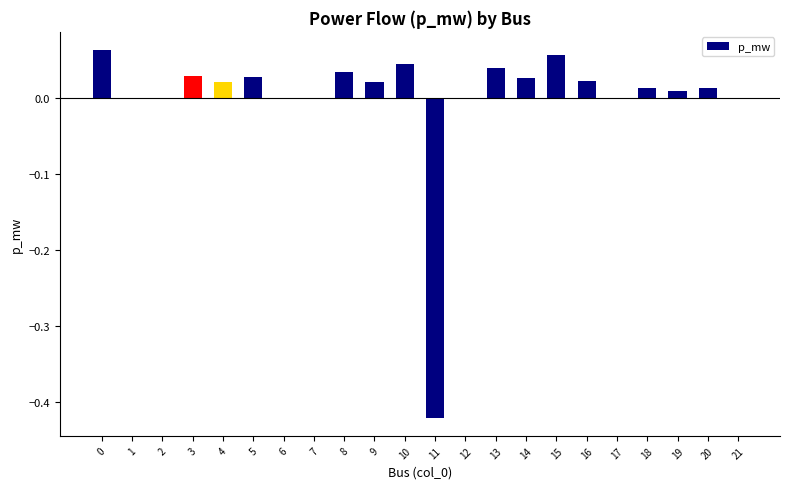

Is it true that the value at 14 is 0.0?

True